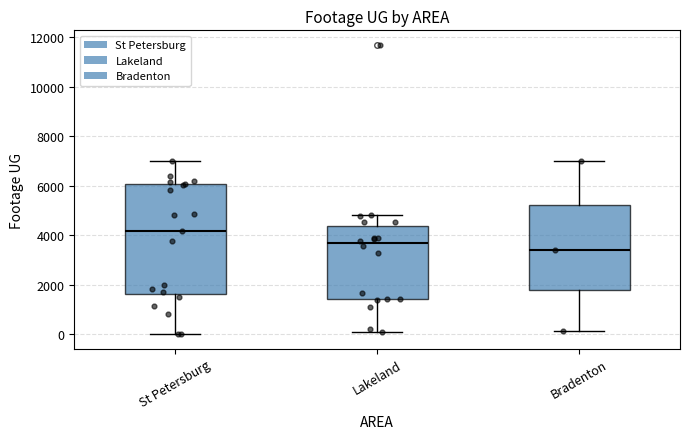

Which box's median line is the lowest?

Bradenton